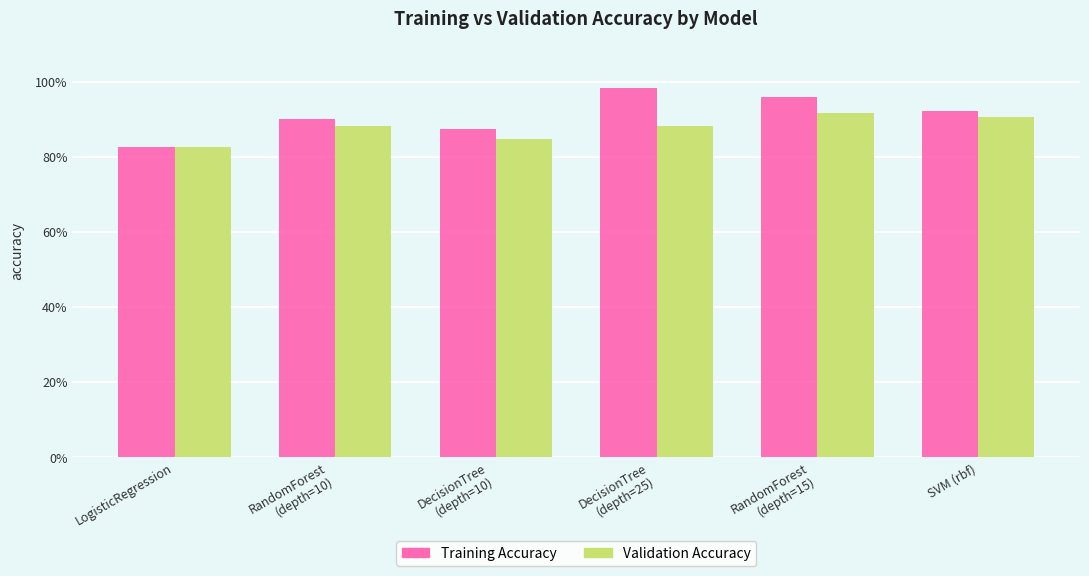

Does the chart contain any negative values?

No